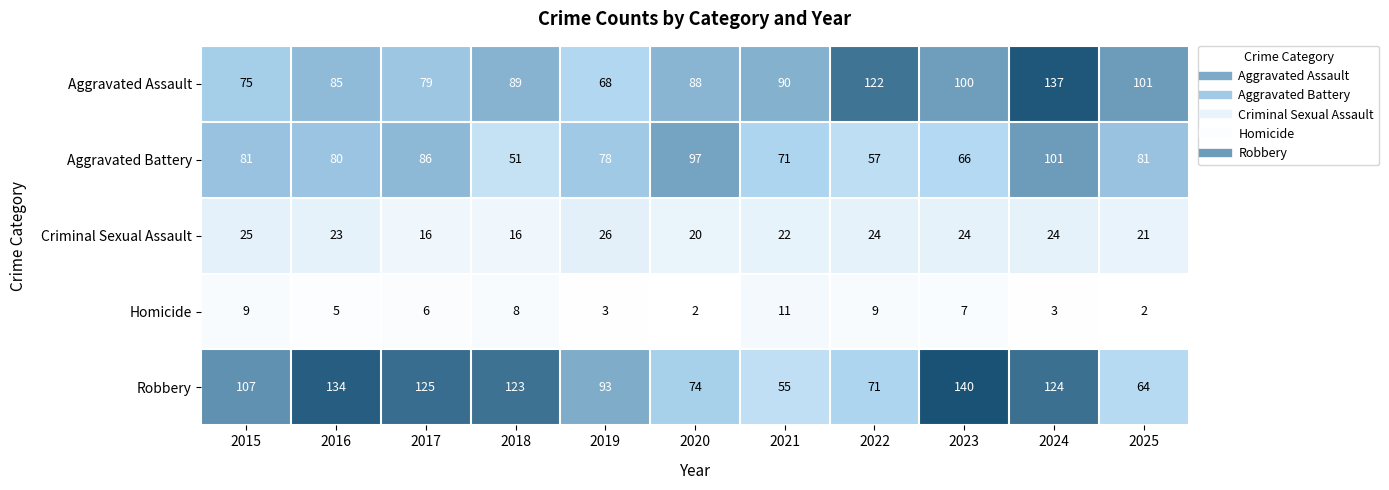

What is the lowest value of the Robbery series?

55